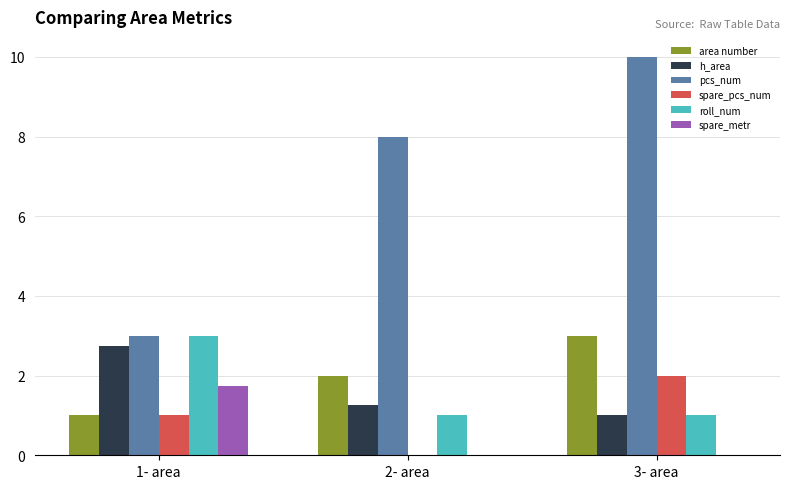

What is the sum of the spare_metr values at 1- area and 3- area?

1.8